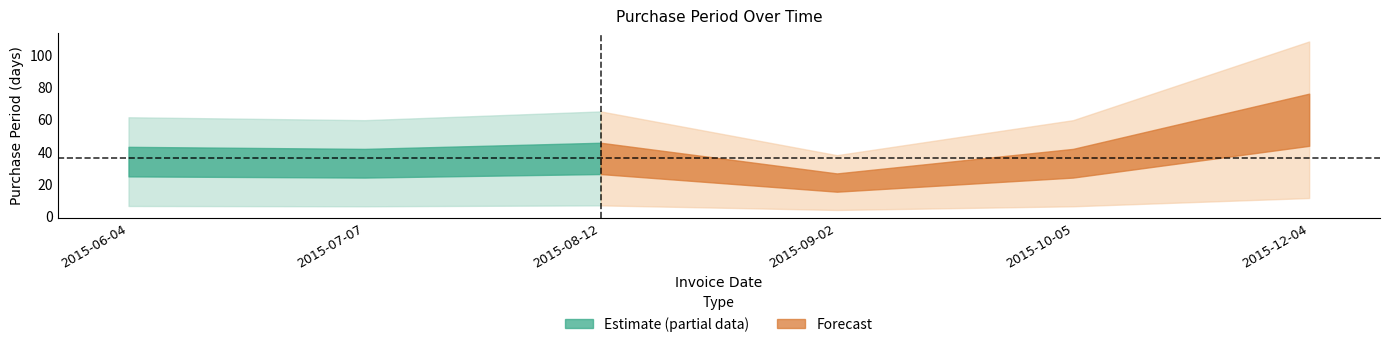

What is the sum of the values at 2015-06-04 and 2015-08-12?

70